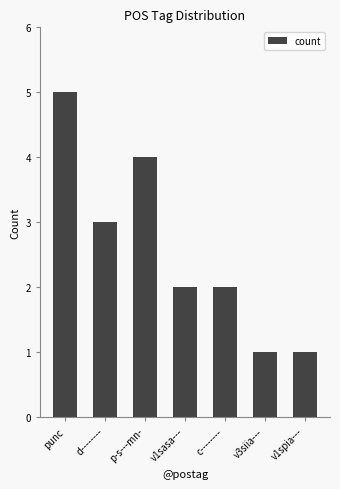

How many values are between 1 and 4?

6